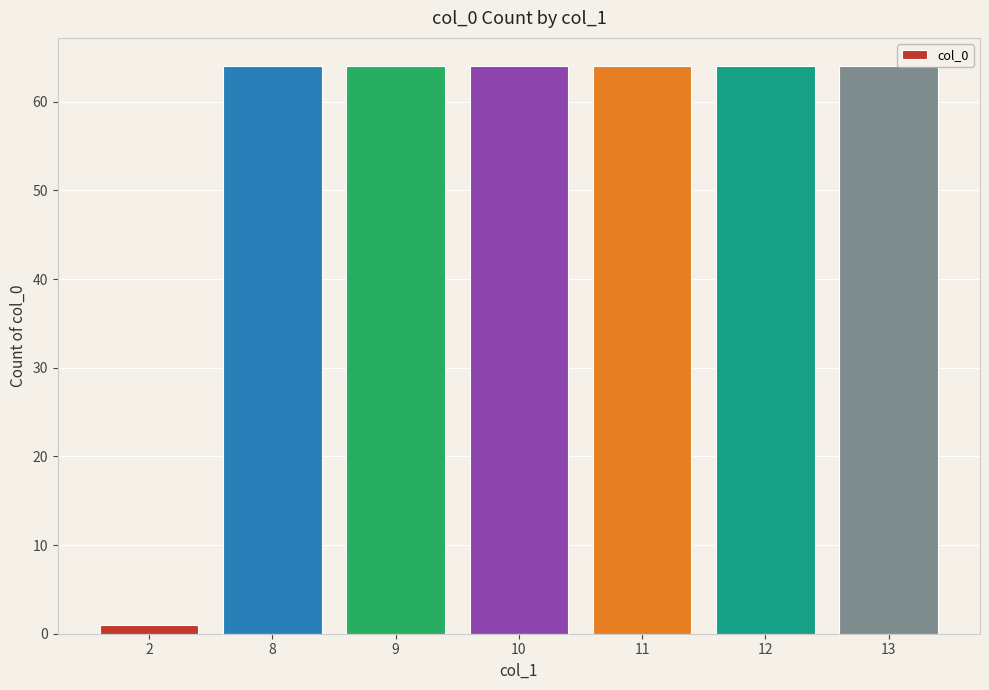

What is the change in value from 2 to 11?

+63